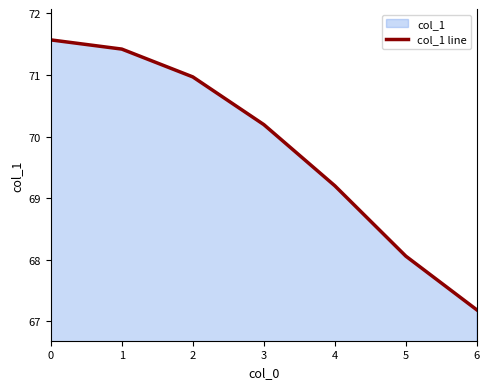

List the labels in order of value, smallest first.

6, 5, 4, 3, 2, 1, 0